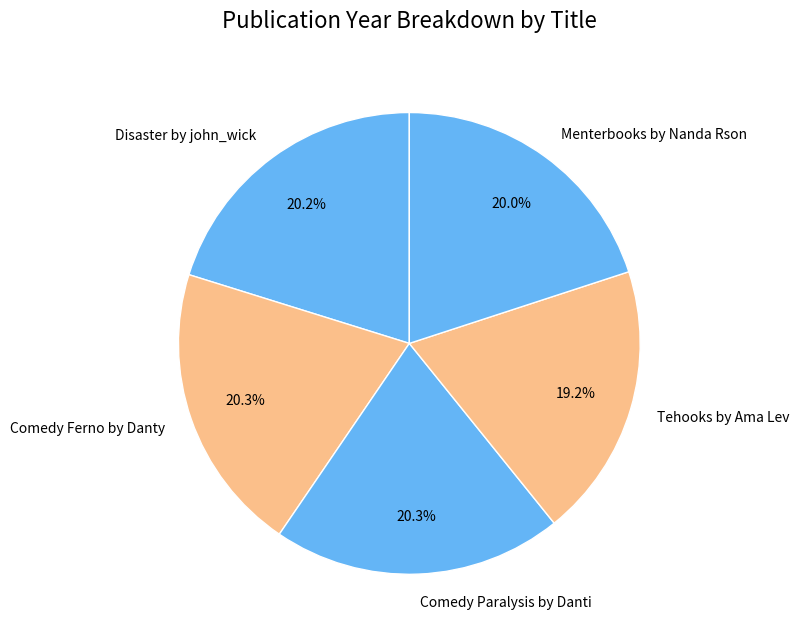

What portion of the pie excludes Tehooks by Ama Lev?

80.8%